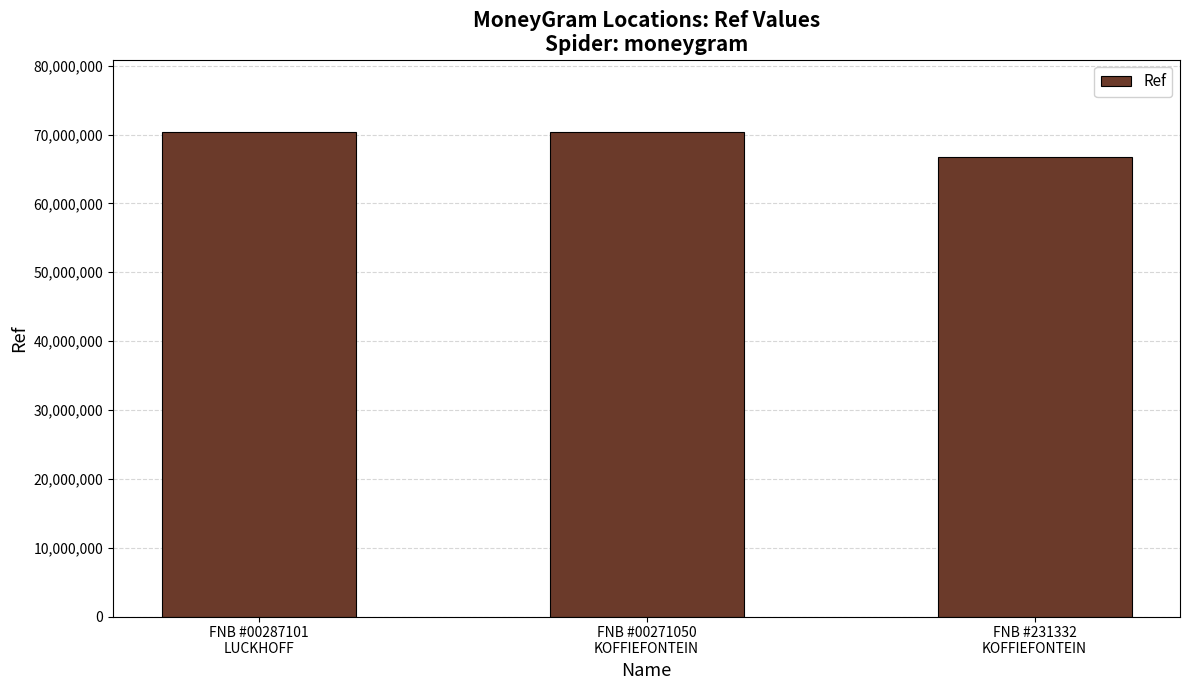

Is it true that the value at FNB #00287101
LUCKHOFF is 99962385?

False